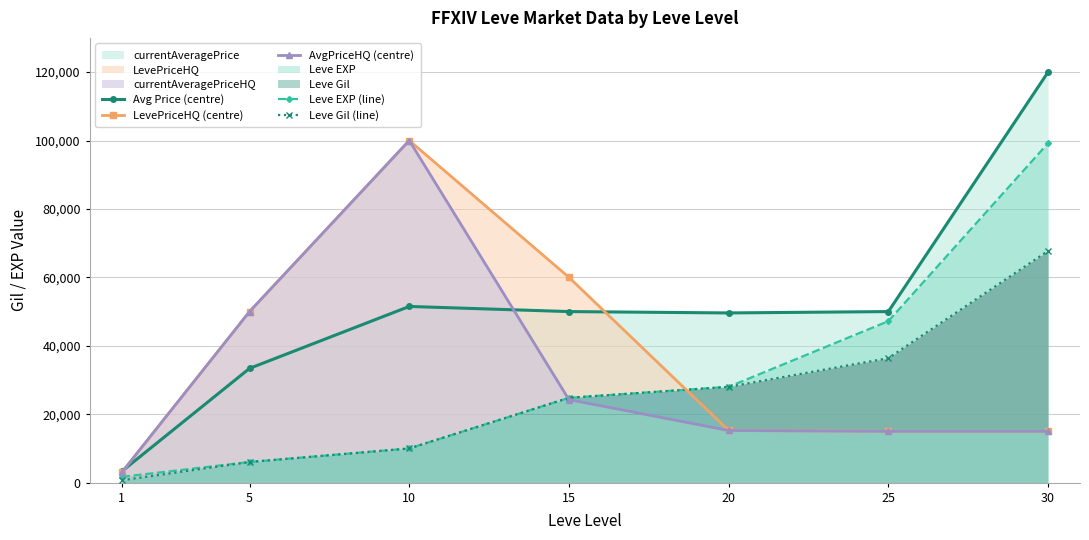

True or false: Leve Gil (line) has more than 0 interior local peaks.

False